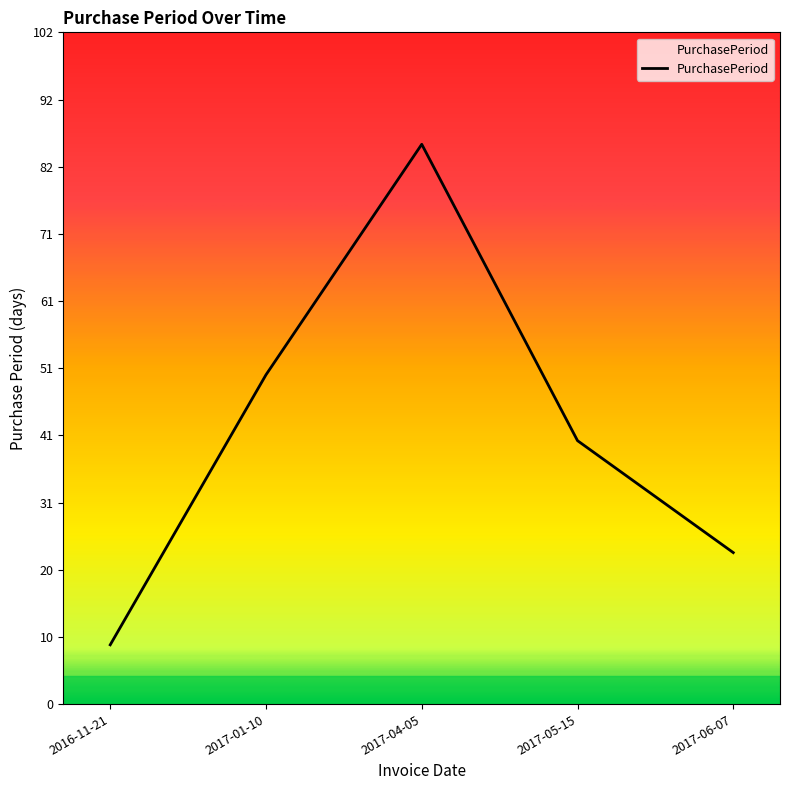

What position from the right is 2016-11-21?

5